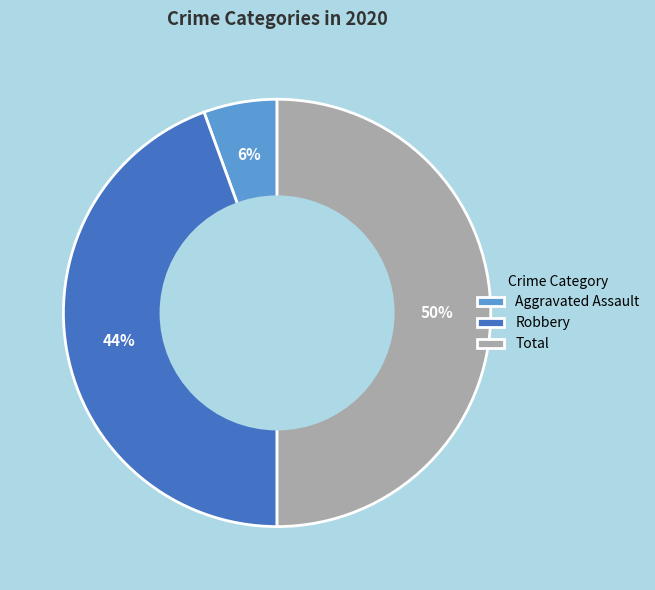

Combined, do Aggravated Assault and Total account for over 50%?

Yes